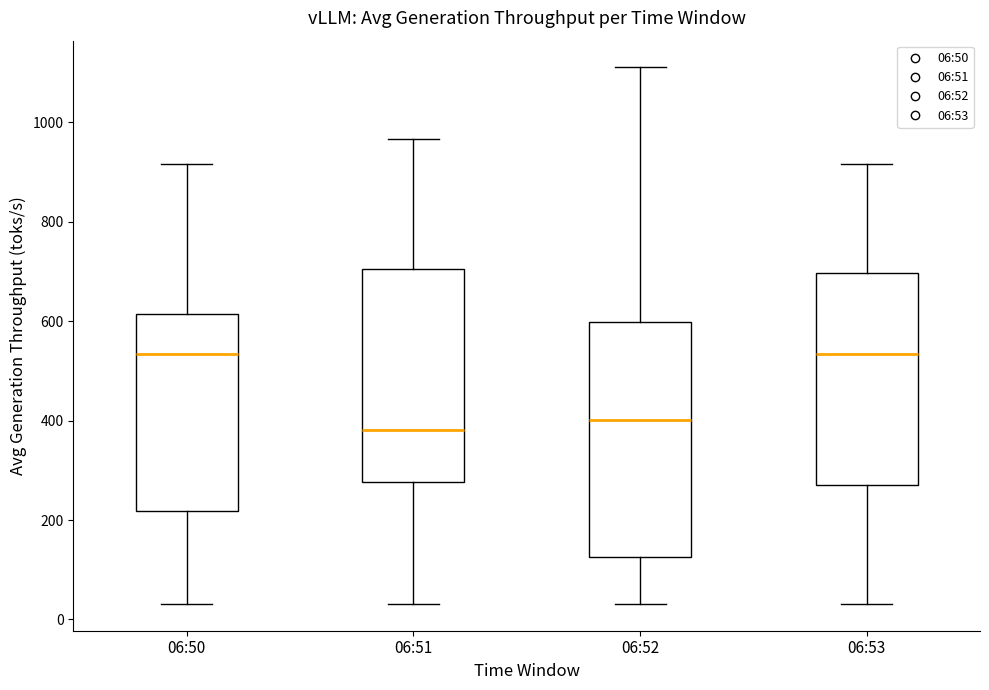

Where does the median line of the box for 06:52 sit on the y-axis? The values are not printed on the chart, so give them approximately, as read against the axis.

400